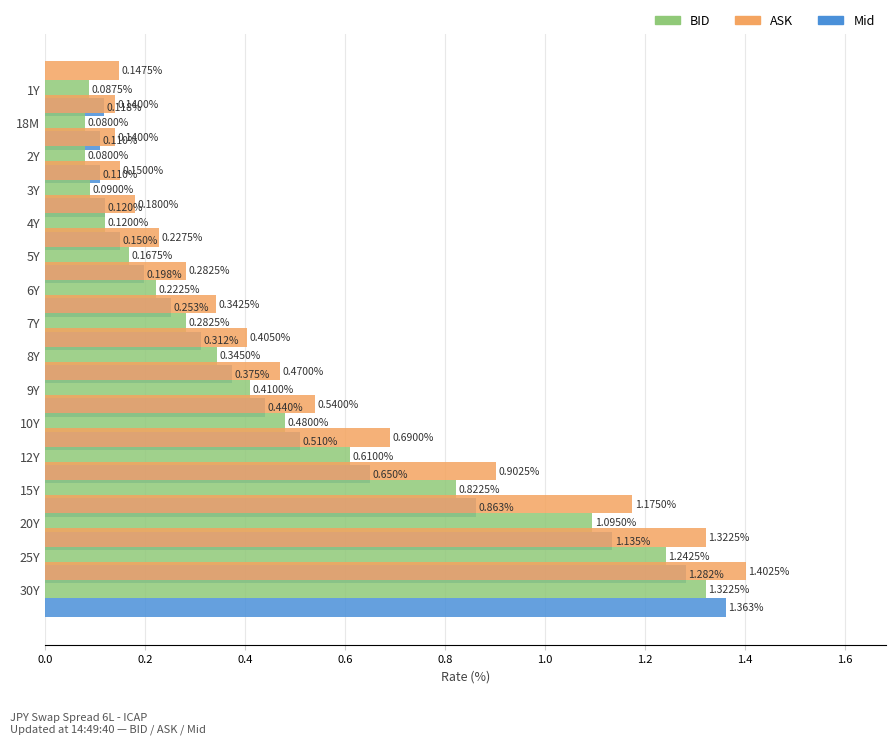

What is the average value of the ASK series?

0.5